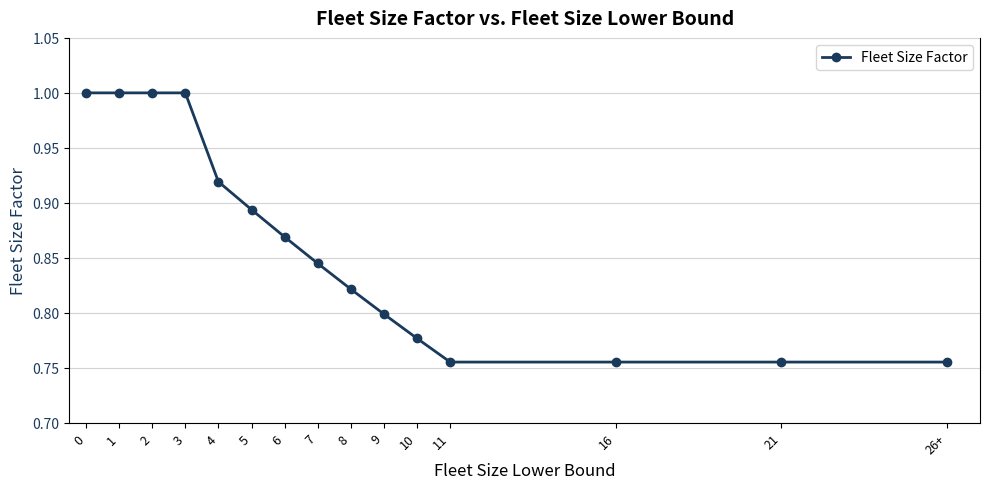

What position from the right is 6?

9